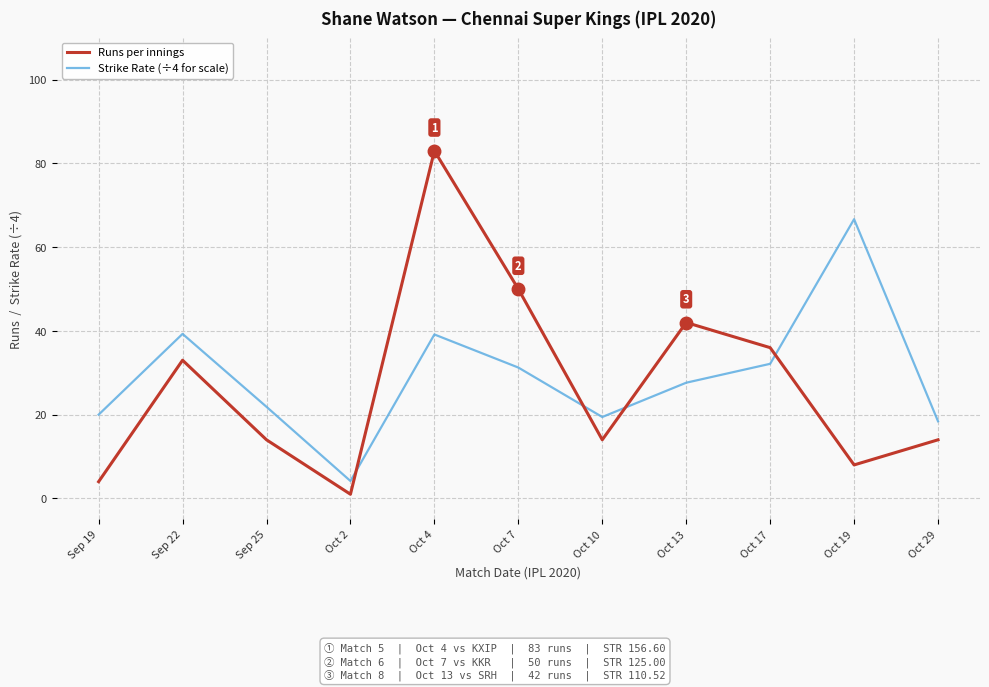

What is the sum of the Runs per innings values at Sep 22 and Oct 17?

69.0